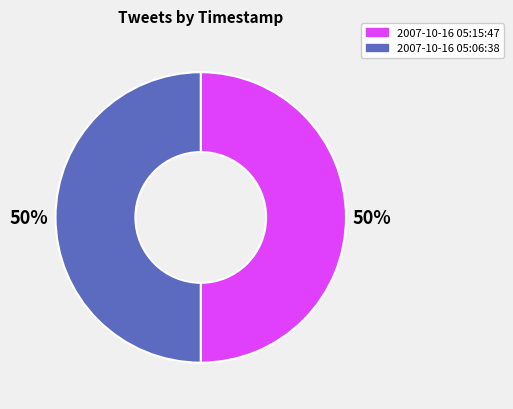

To the nearest percent, what is the combined percentage of 2007-10-16 05:15:47 and 2007-10-16 05:06:38?

100%